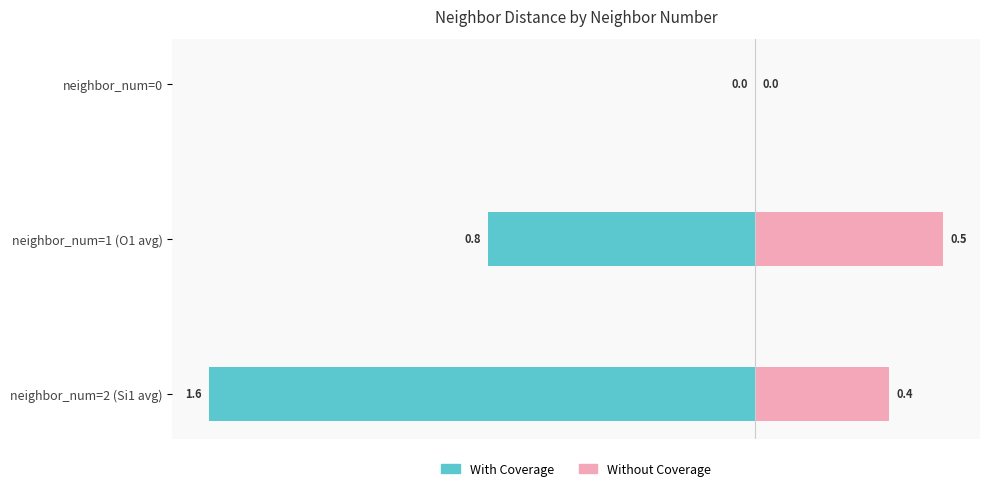

How many data points does each series have?

3